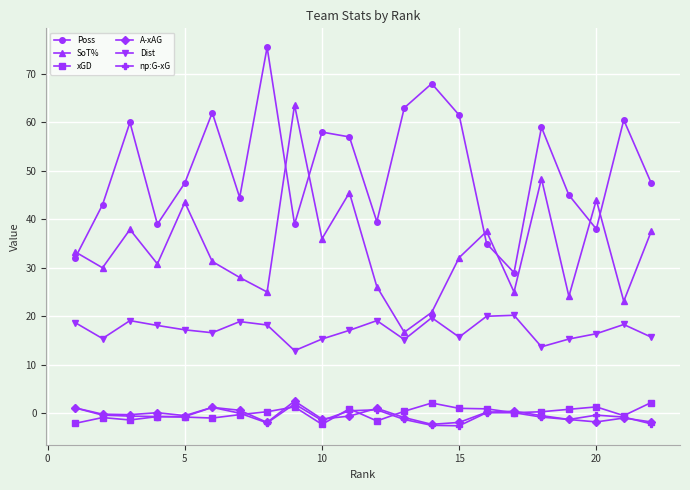

What is the highest value of the Dist series?

20.2